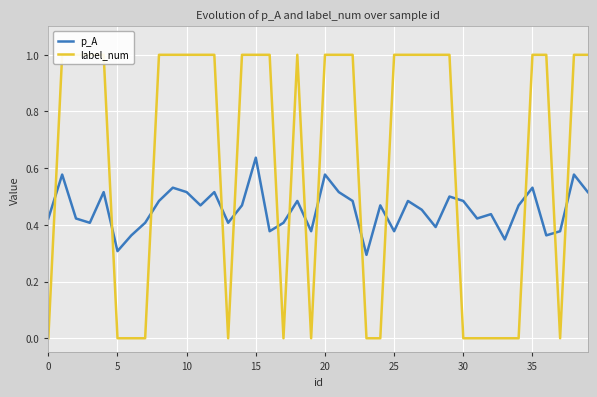

List the series in order of their overall mean, lowest first.

p_A, label_num